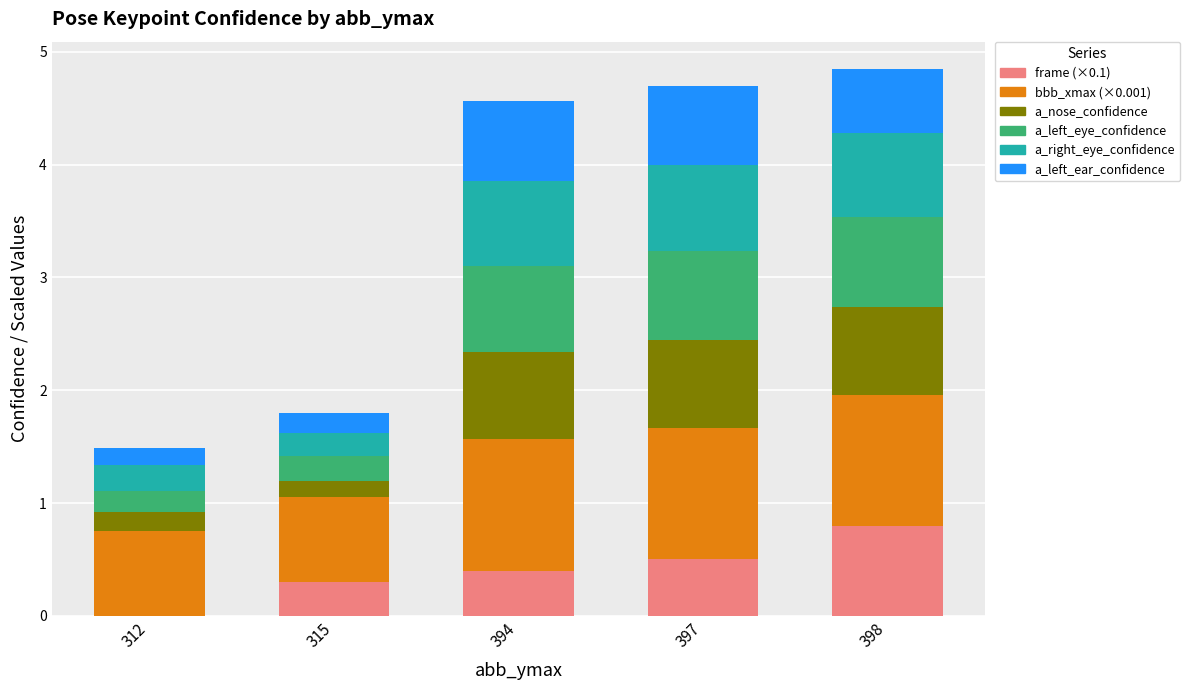

What is the total value across all series at 312?

1.5